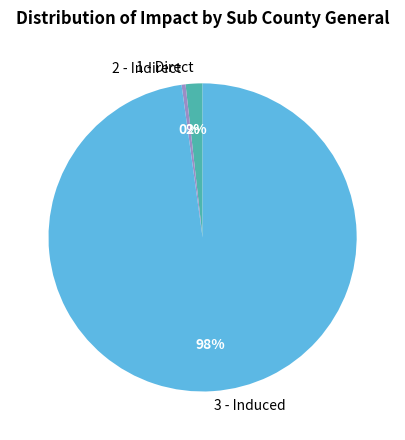

Which category has the smallest portion of the pie?

2 - Indirect